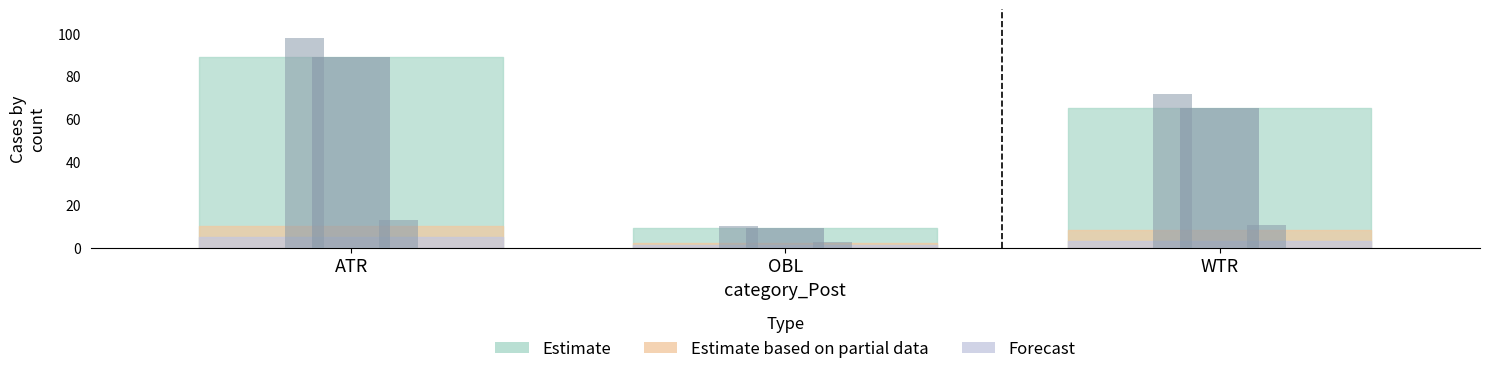

At which category is the sum across all series the highest?

ATR